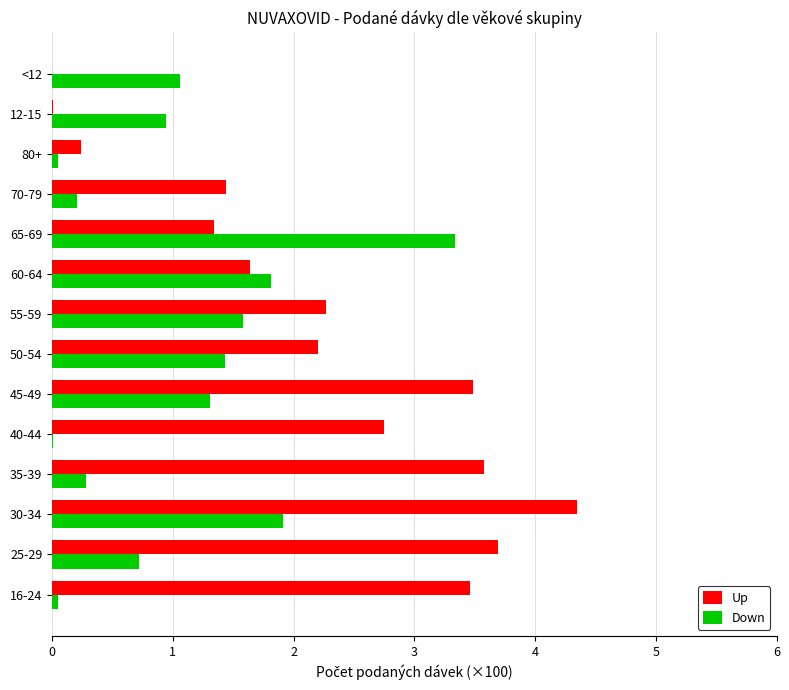

Count the number of data series in this chart.

2